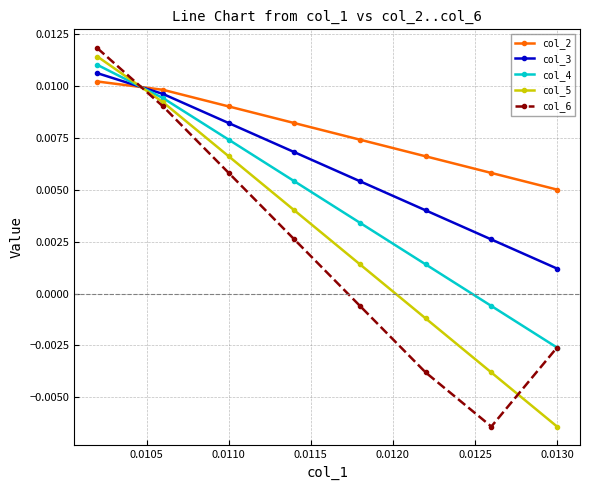

At how many categories does at least one series exceed 0?

8